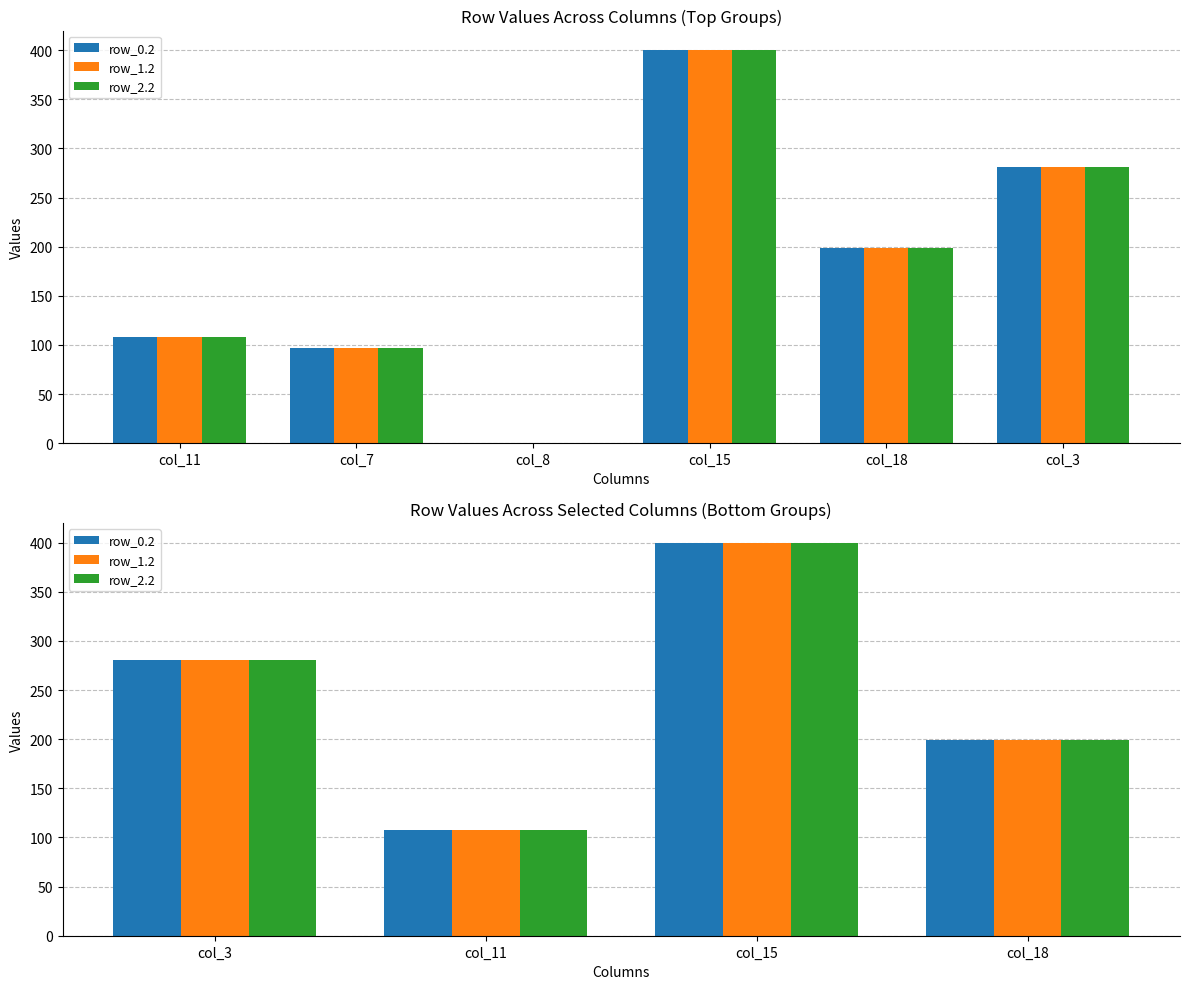

Are the bars horizontal?

No